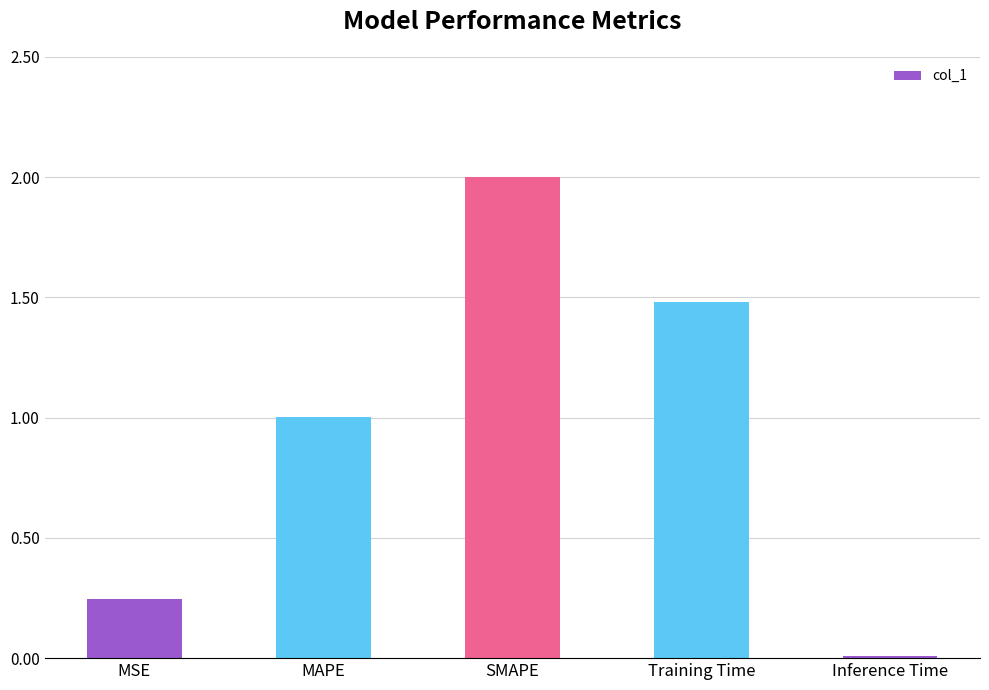

Where does the data first go above 1?

MAPE